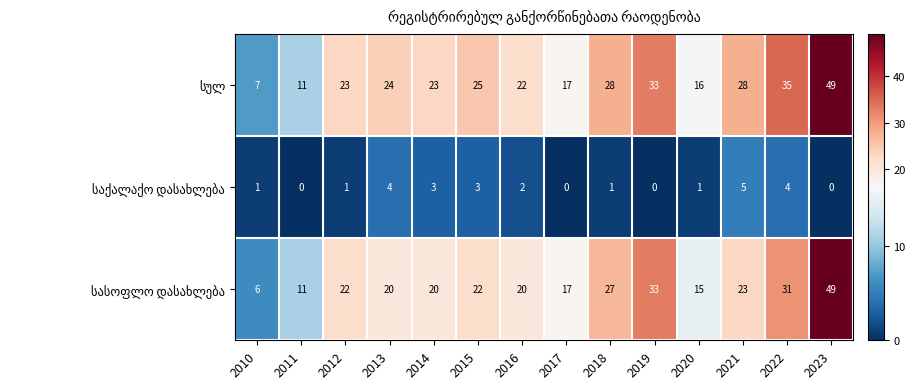

At which category does the chart reach its peak across all series?

2023